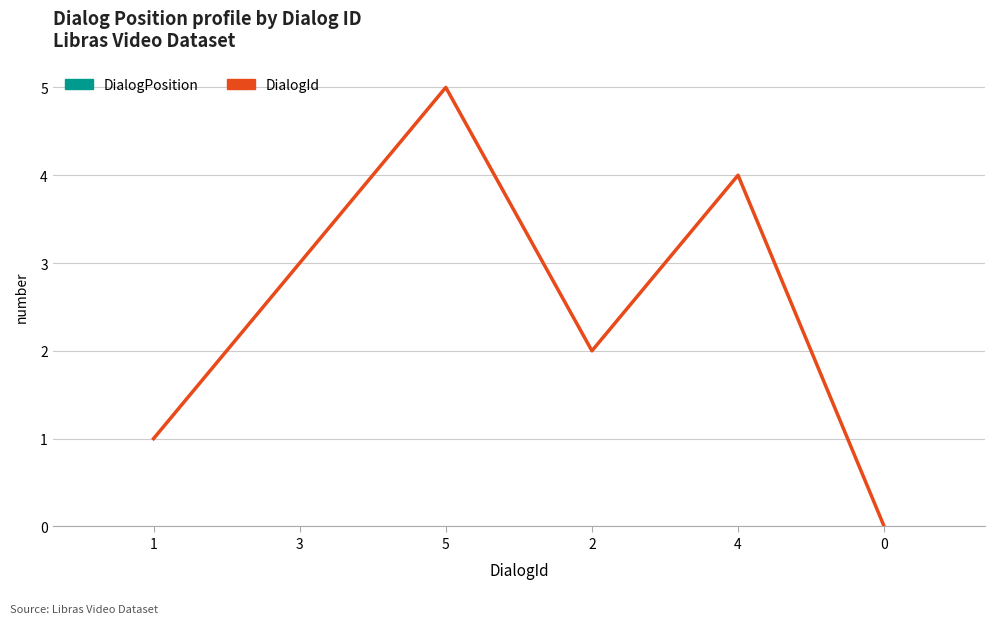

Is it true that the value at 2 is 2?

True